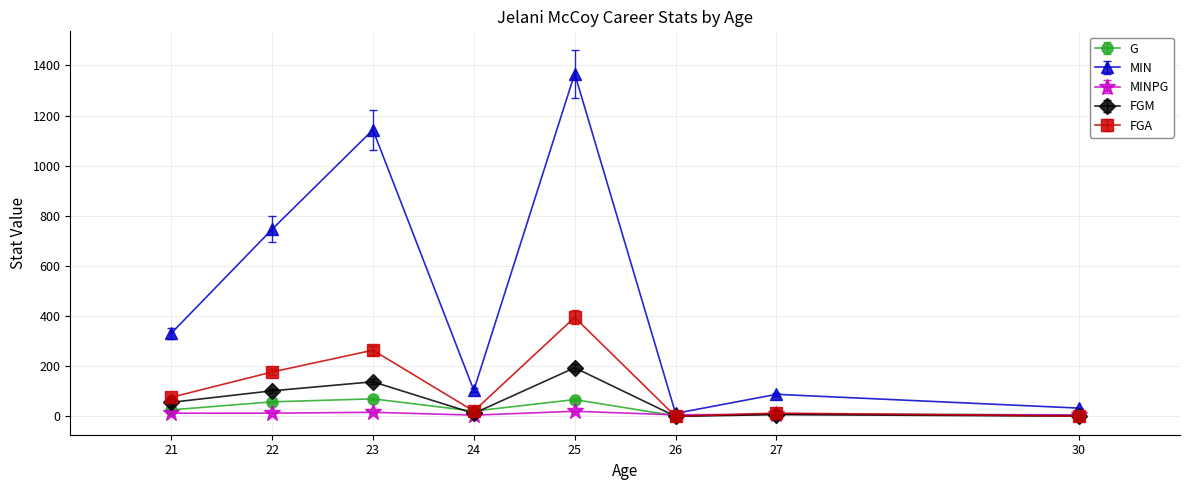

What is the value of the G point at the 8th from the left?

6.0